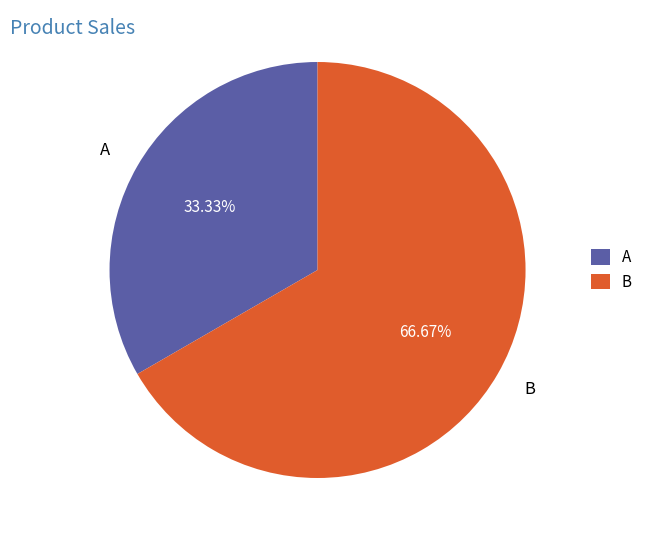

The B slice represents 67% of the pie. True or false?

True